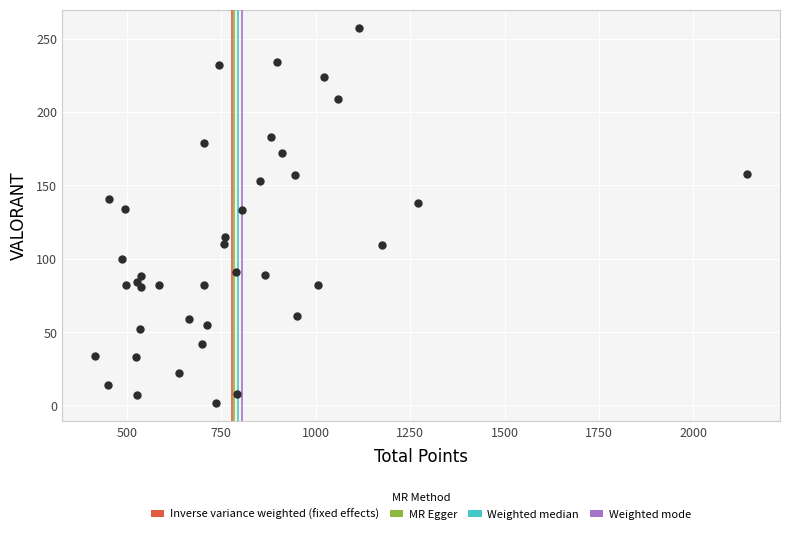

What is the range of X values (max minus min)?

1728